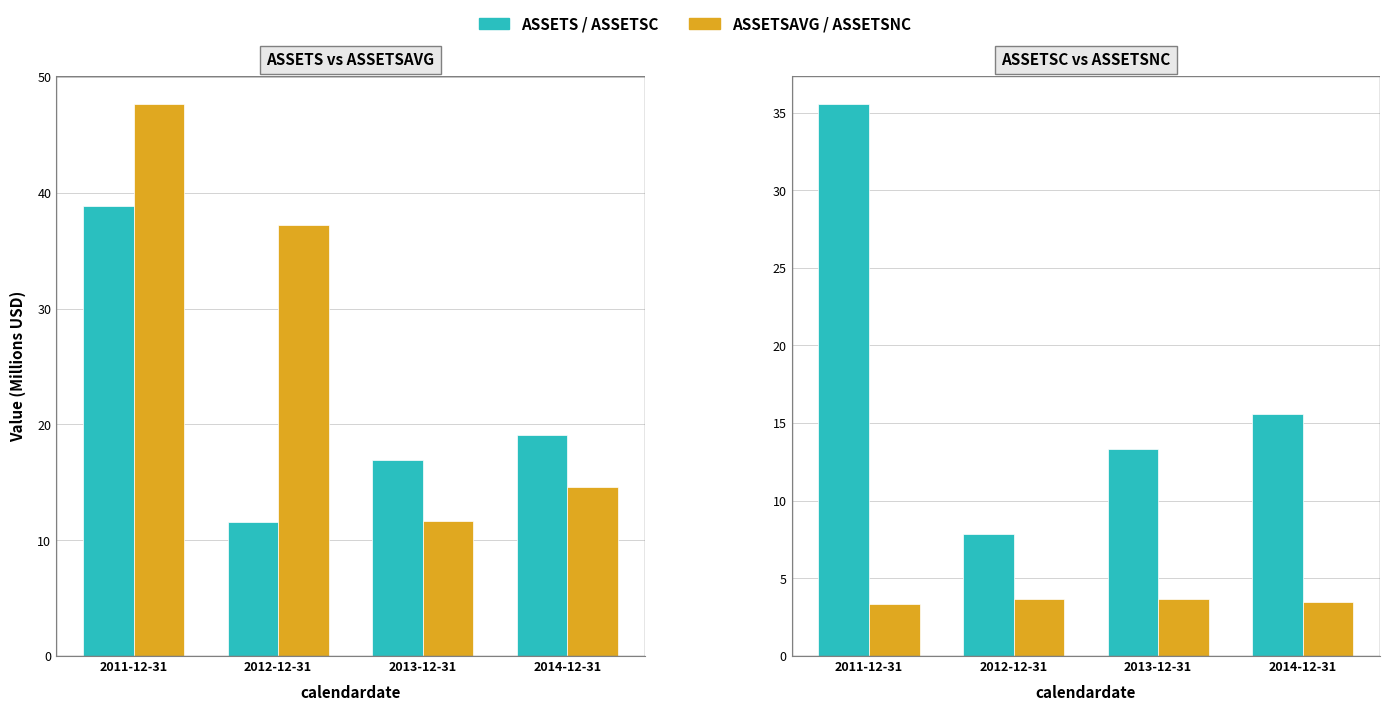

Which series has the largest range (max minus min)?

assetsavg